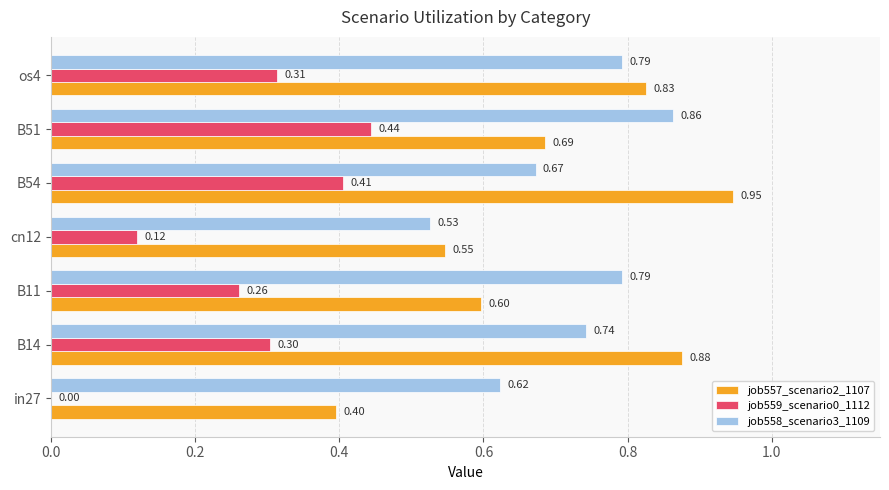

Which series changed the most between in27 and B51?

job559_scenario0_1112